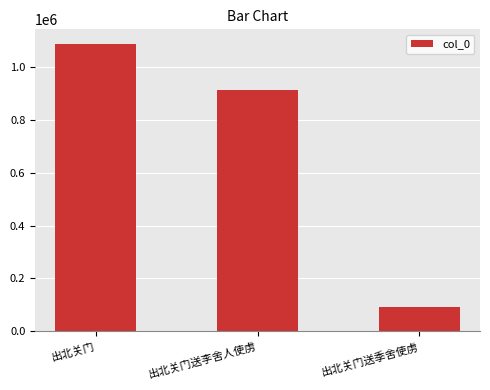

Does the chart contain stacked bars?

No